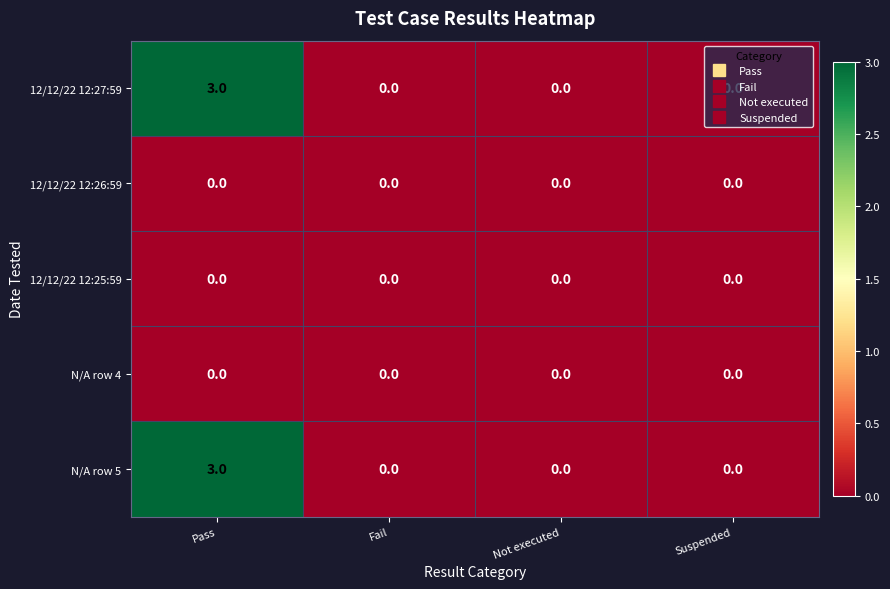

At which category is the sum across all series the highest?

Pass